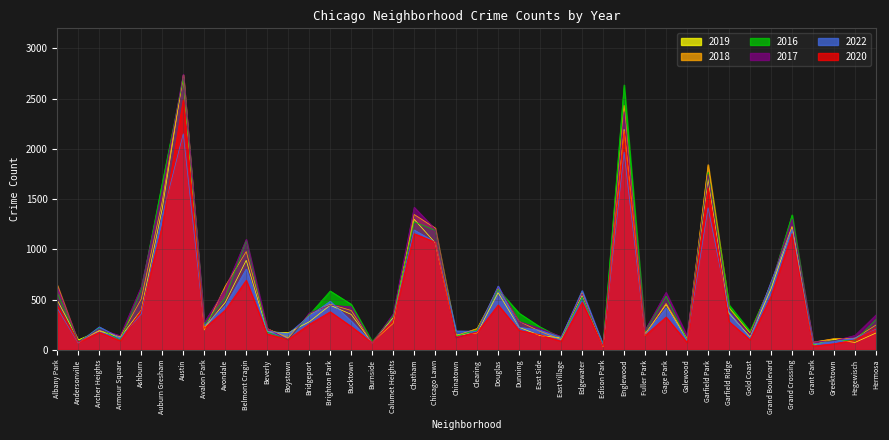

What is the minimum value for 2022?

50